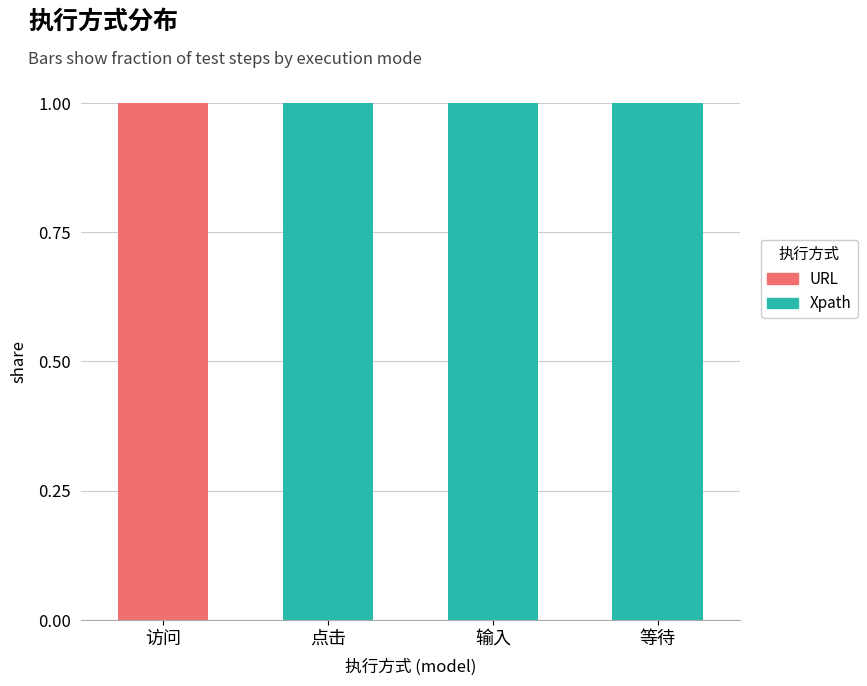

Reading right to left, list the values for the Xpath series.

等待=1	输入=1	点击=1	访问=0